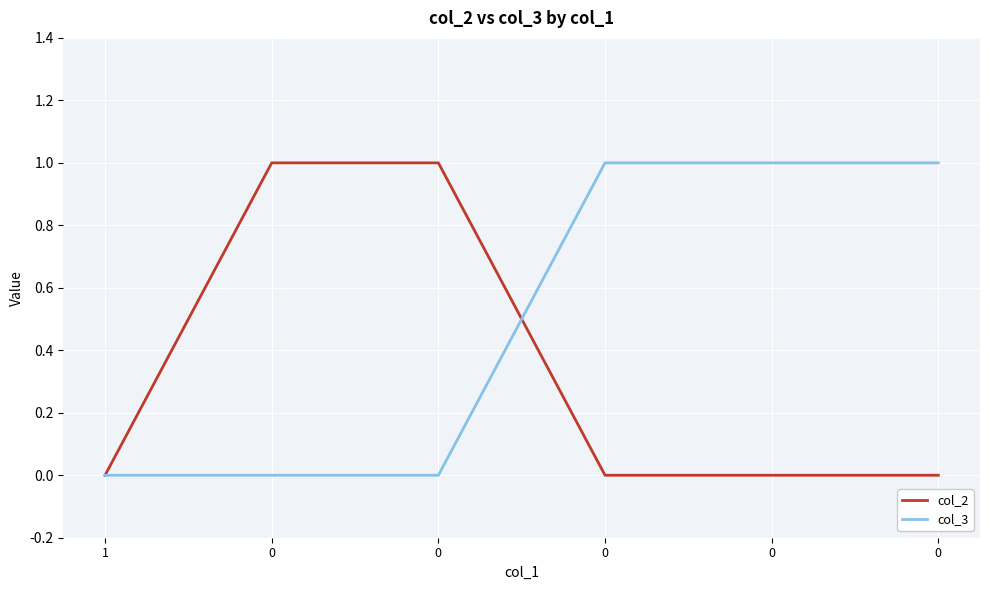

The col_2 series shows 0 at 0. True or false?

True